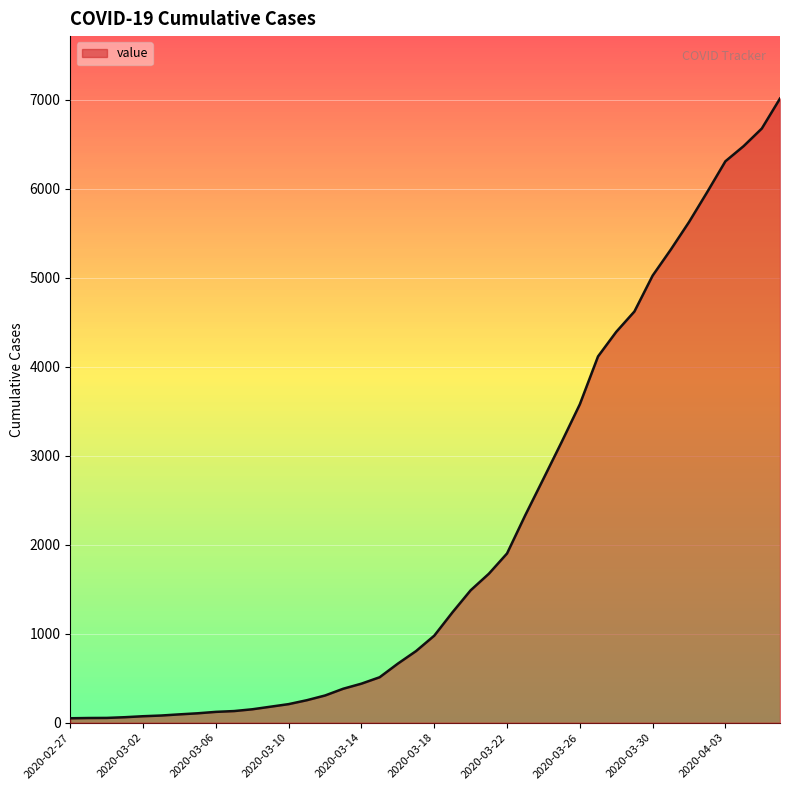

What is the maximum value shown in the chart?

7014